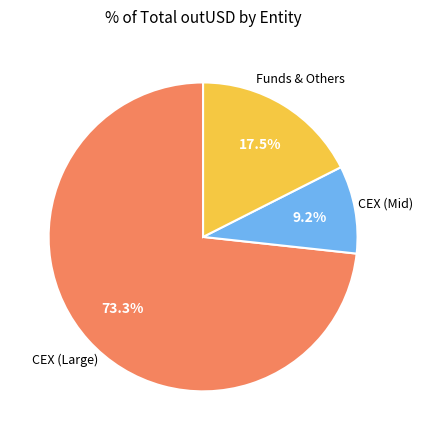

Is there a majority slice in this chart?

Yes